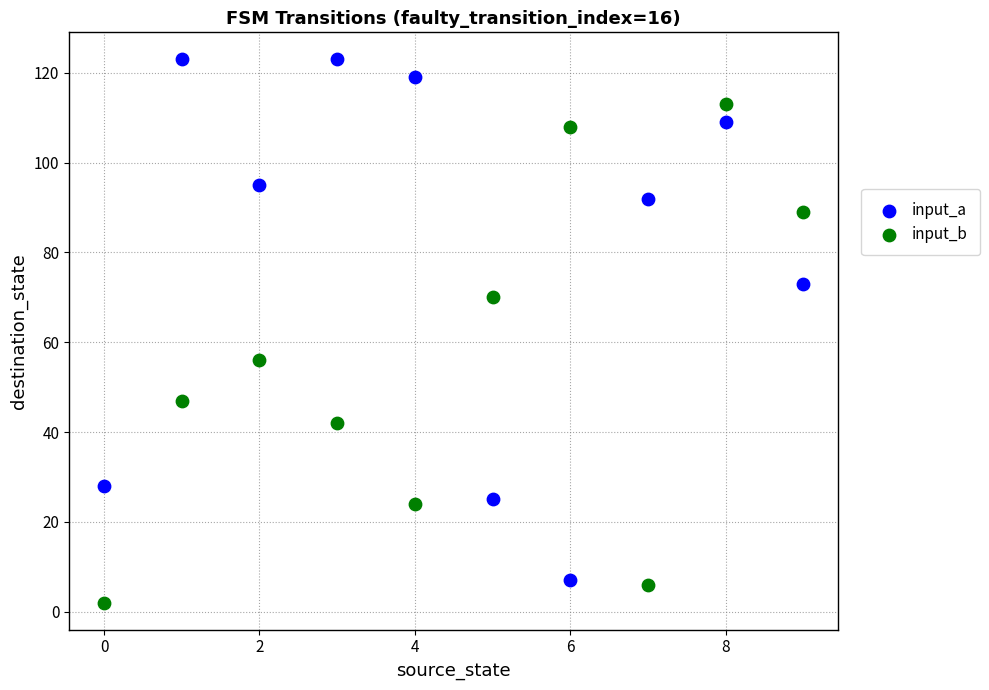

Across all series, what Y value is closest to 62?

56